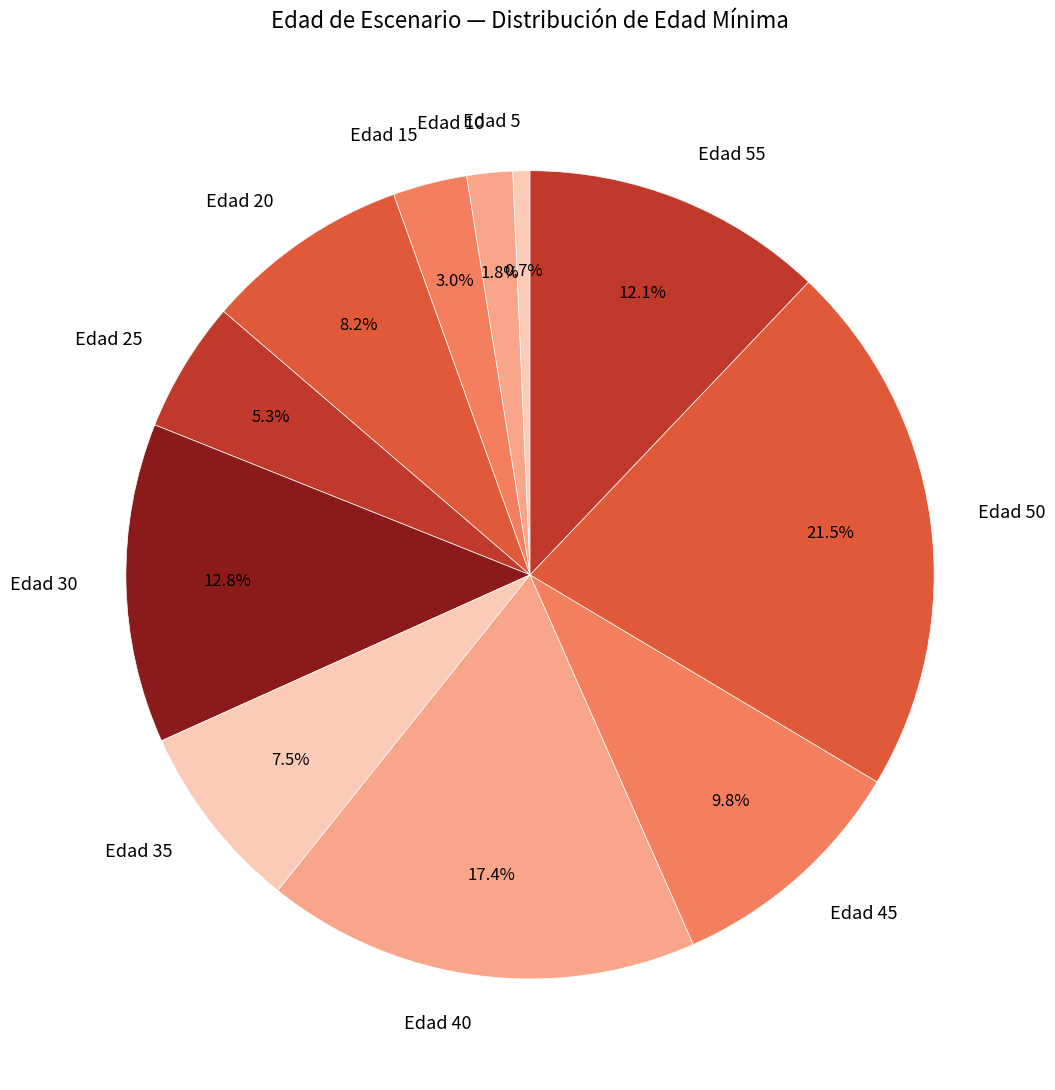

How many slices are in this pie chart?

11